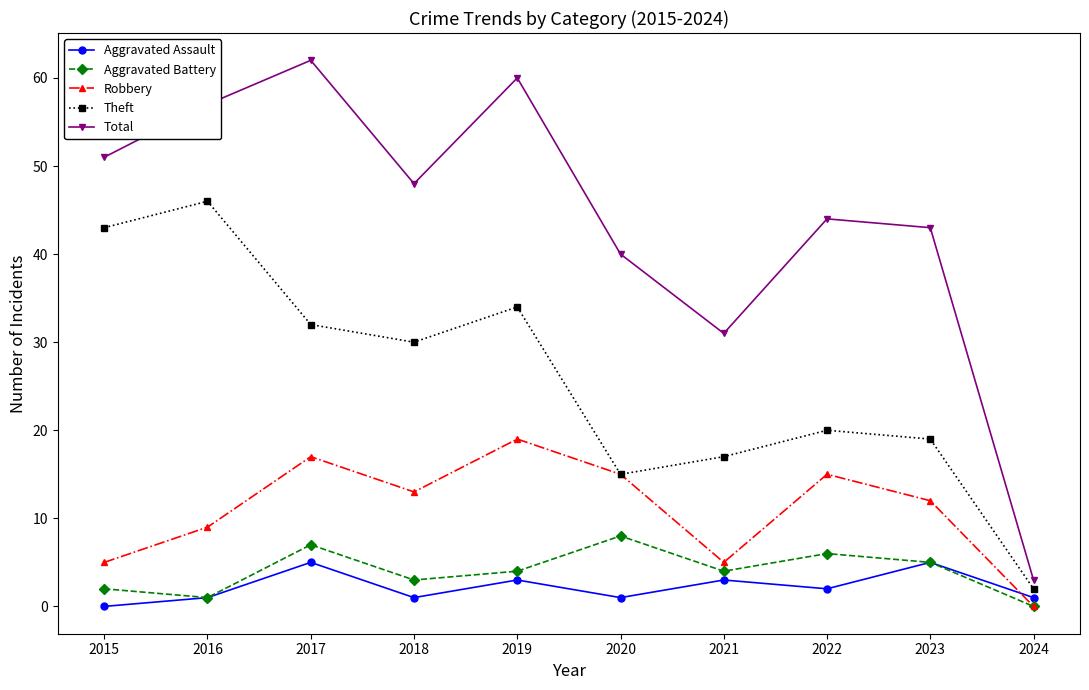

List the series in order of their peak value, highest first.

Total, Theft, Robbery, Aggravated Battery, Aggravated Assault